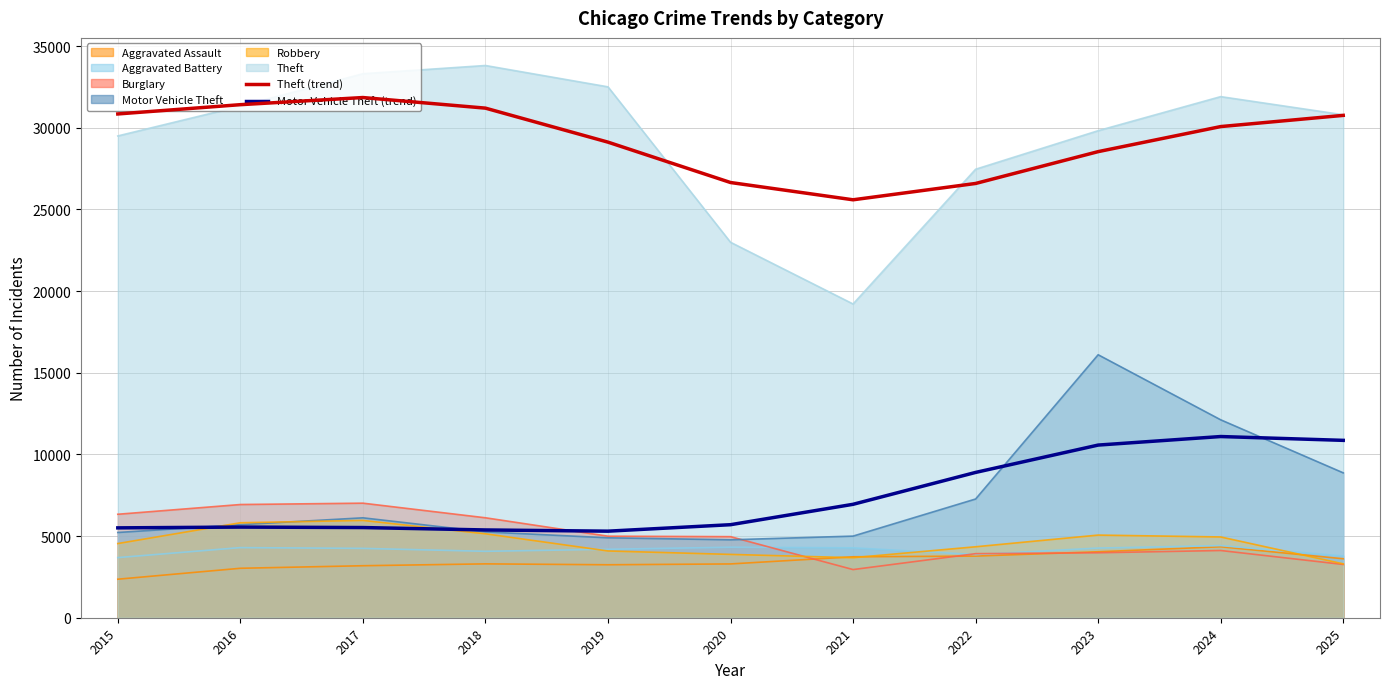

What is the spread (max minus min) of values at 2015?

28488.1